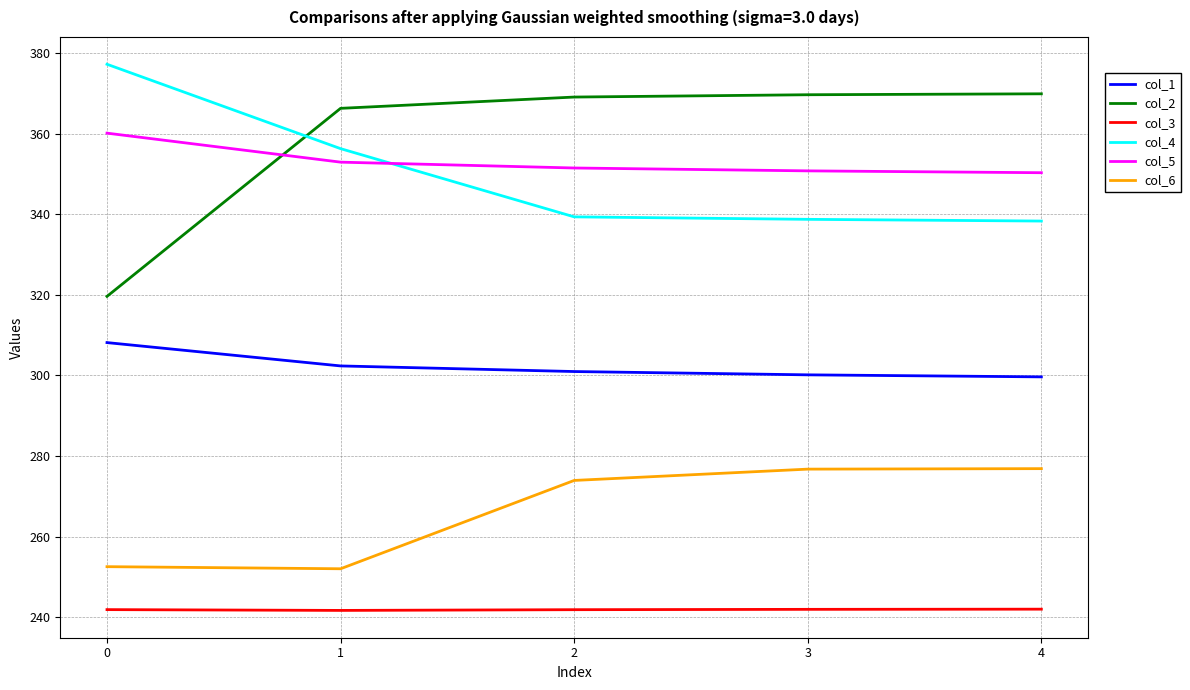

Is the value of col_4 at 3 greater than the value of col_6 at 3?

Yes